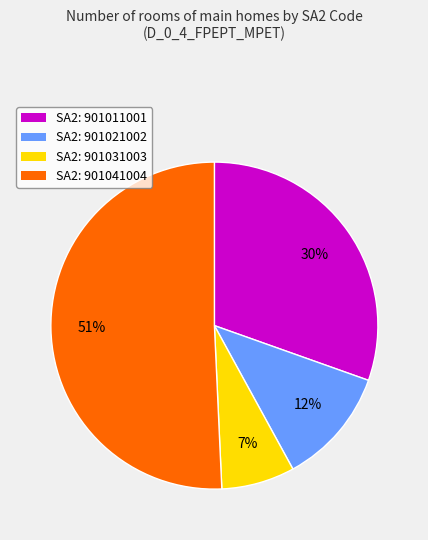

Combined, do SA2: 901041004 and SA2: 901021002 account for over 50%?

Yes